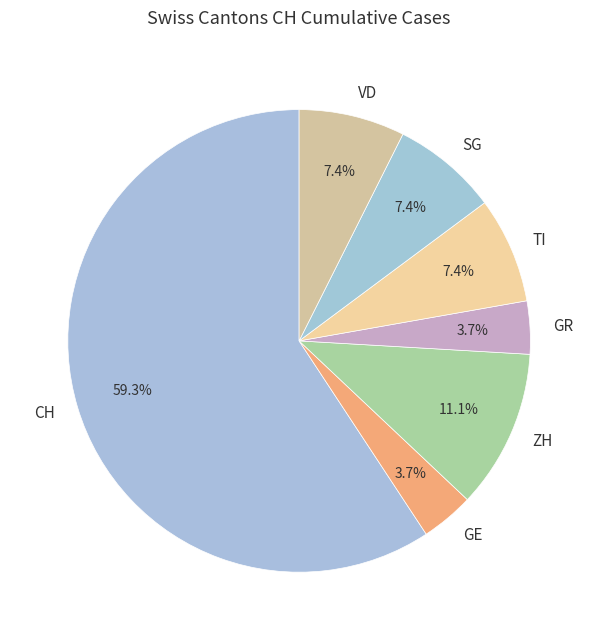

How many segments does this pie chart have?

7